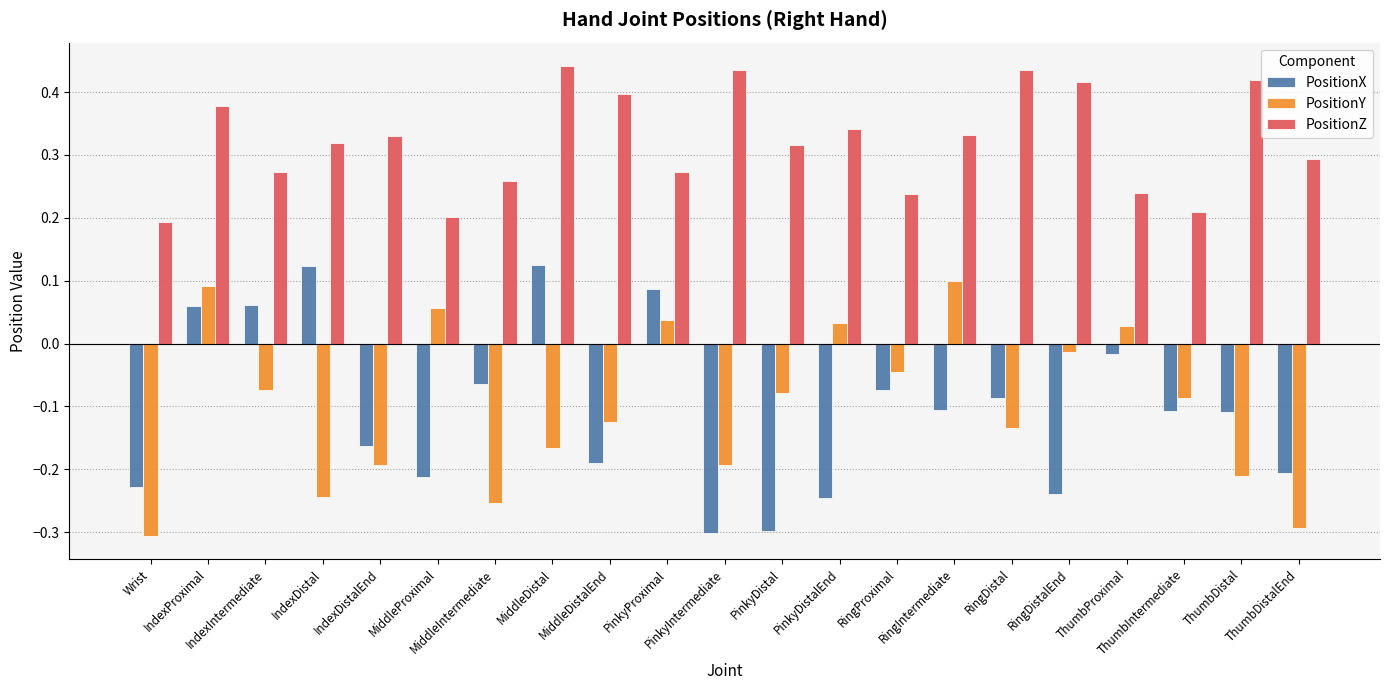

What is the sum of all PositionX values?

-2.2